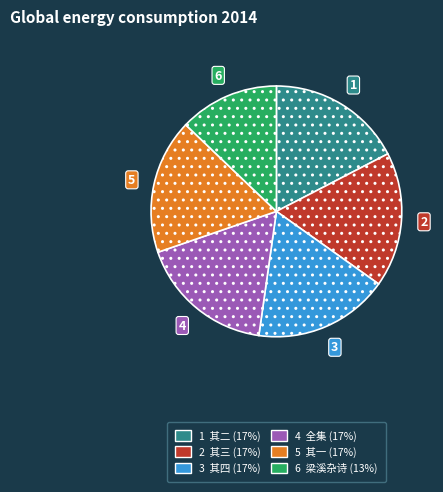

Is there a majority slice in this chart?

No